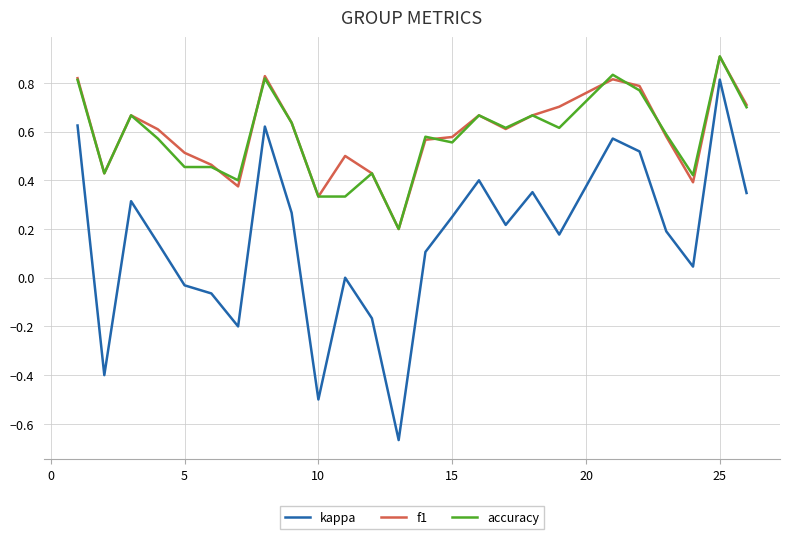

True or false: kappa and accuracy intersect in this chart.

False